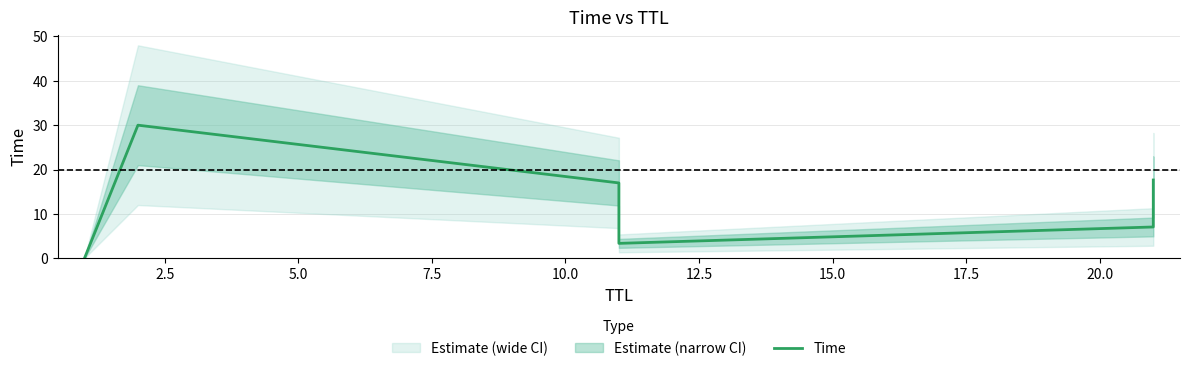

Is it true that the value at 5.0 is 4.9?

False